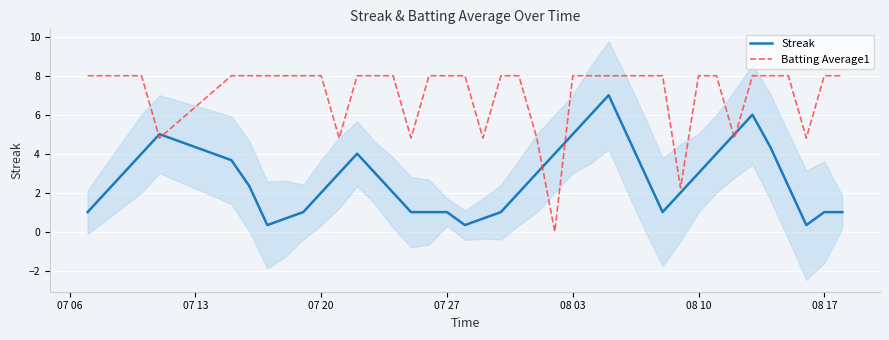

What is the highest value of the Streak series?

7.0